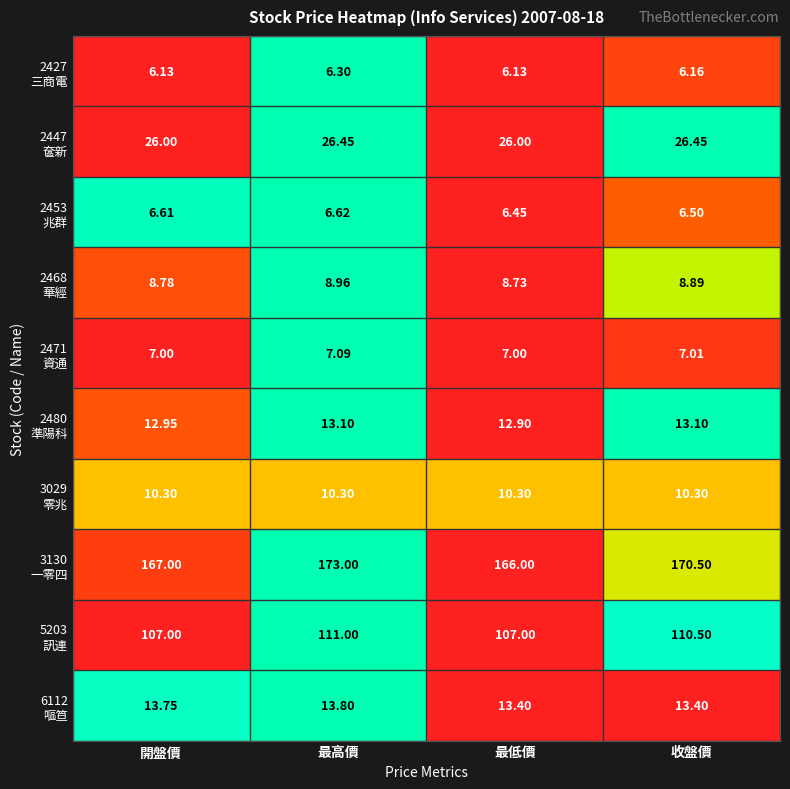

Which label corresponds to the largest value in the chart?

最高價